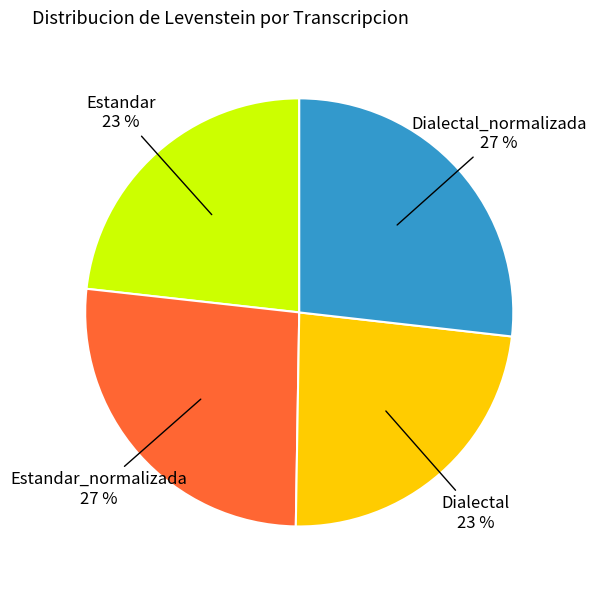

Is there a majority slice in this chart?

No